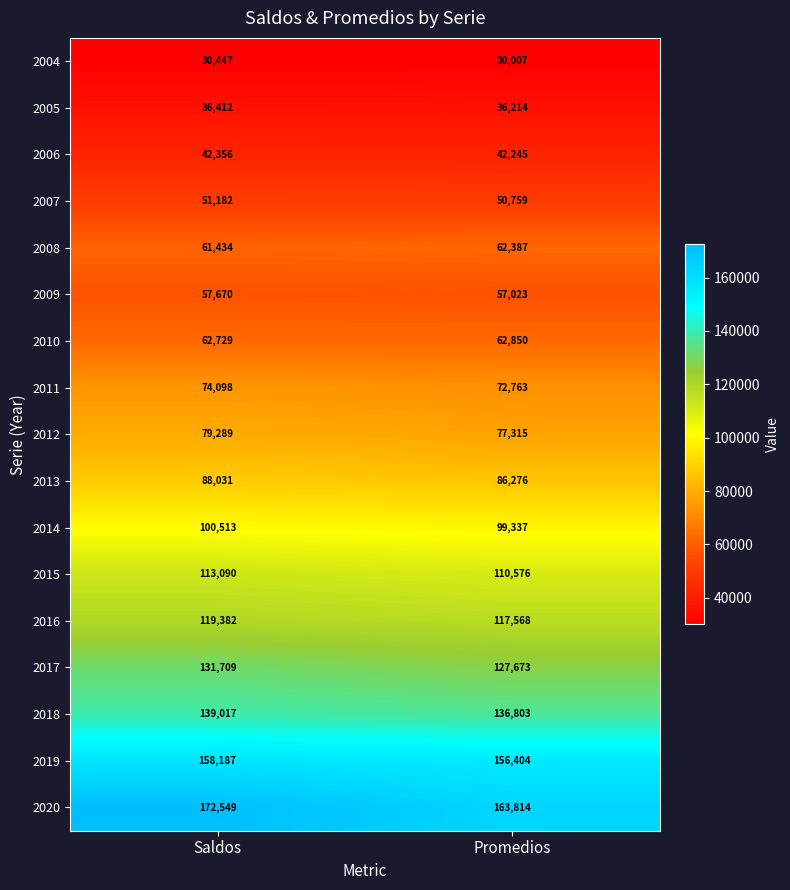

What is the difference between the 2005 values at Promedios and Saldos?

198